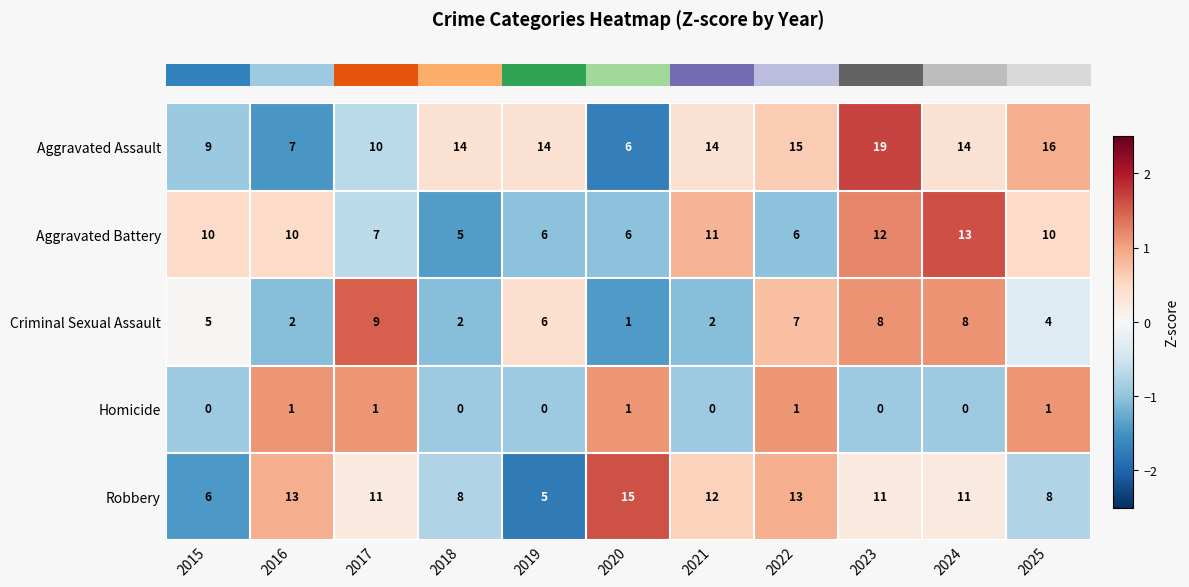

At which label is Aggravated Assault closest to 12?

2017